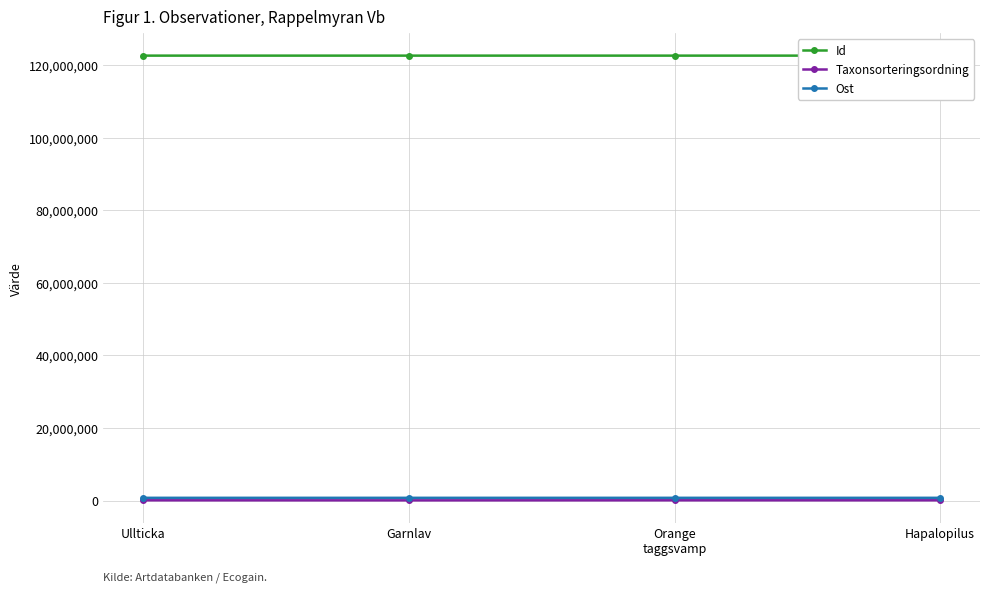

Reading left to right, transcribe all the data shown in this chart.

Id: Ullticka=122546163	Garnlav=122546276	Orange
taggsvamp=122546233	Hapalopilus=122546336
Taxonsorteringsordning: Ullticka=90944	Garnlav=78766	Orange
taggsvamp=92217	Hapalopilus=91640
Ost: Ullticka=772567	Garnlav=772628	Orange
taggsvamp=772560	Hapalopilus=772541